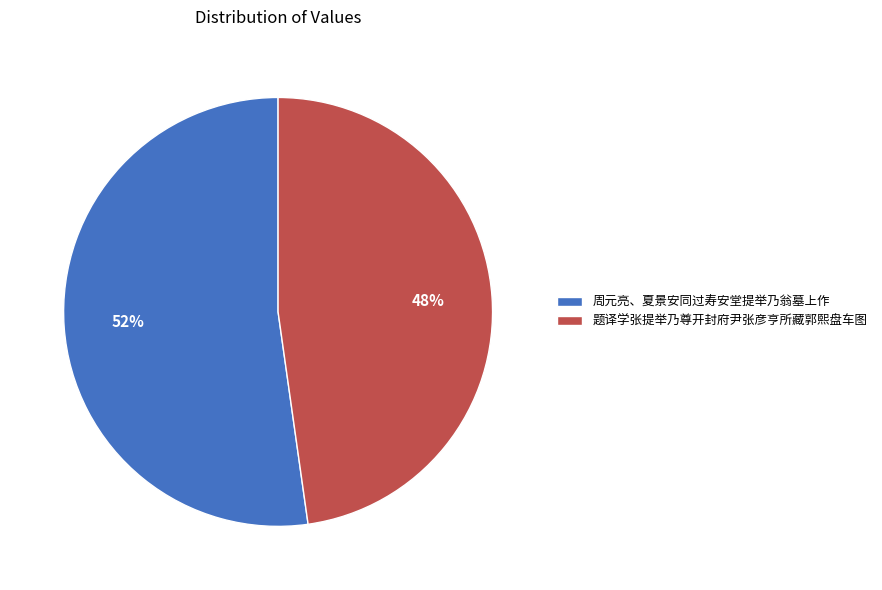

How many segments does this pie chart have?

2